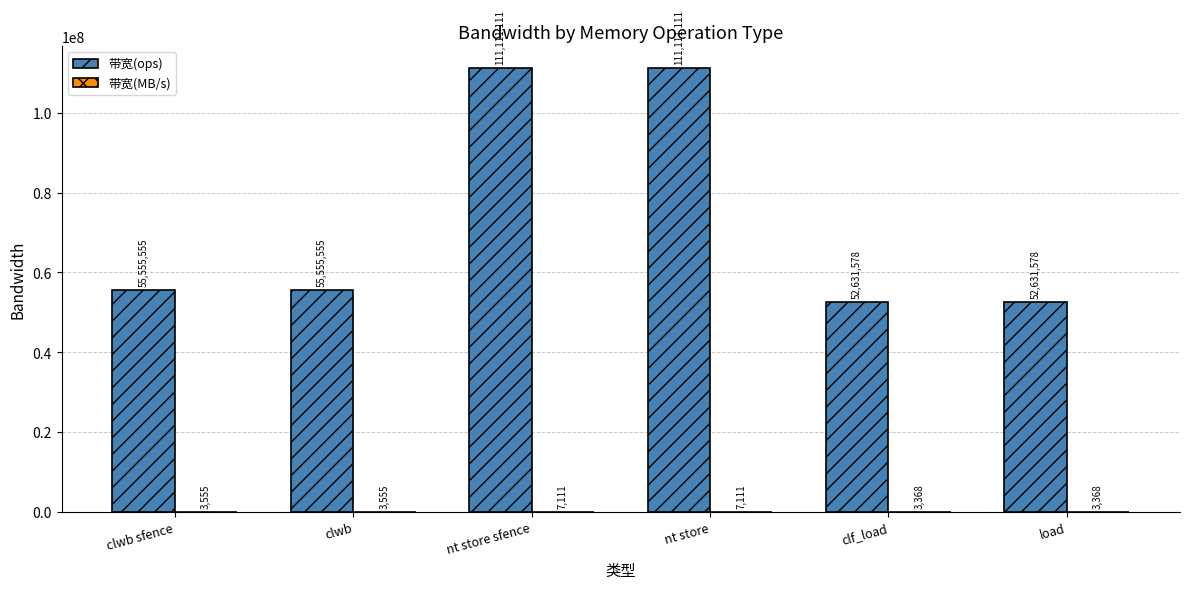

How many groups of bars are there?

6